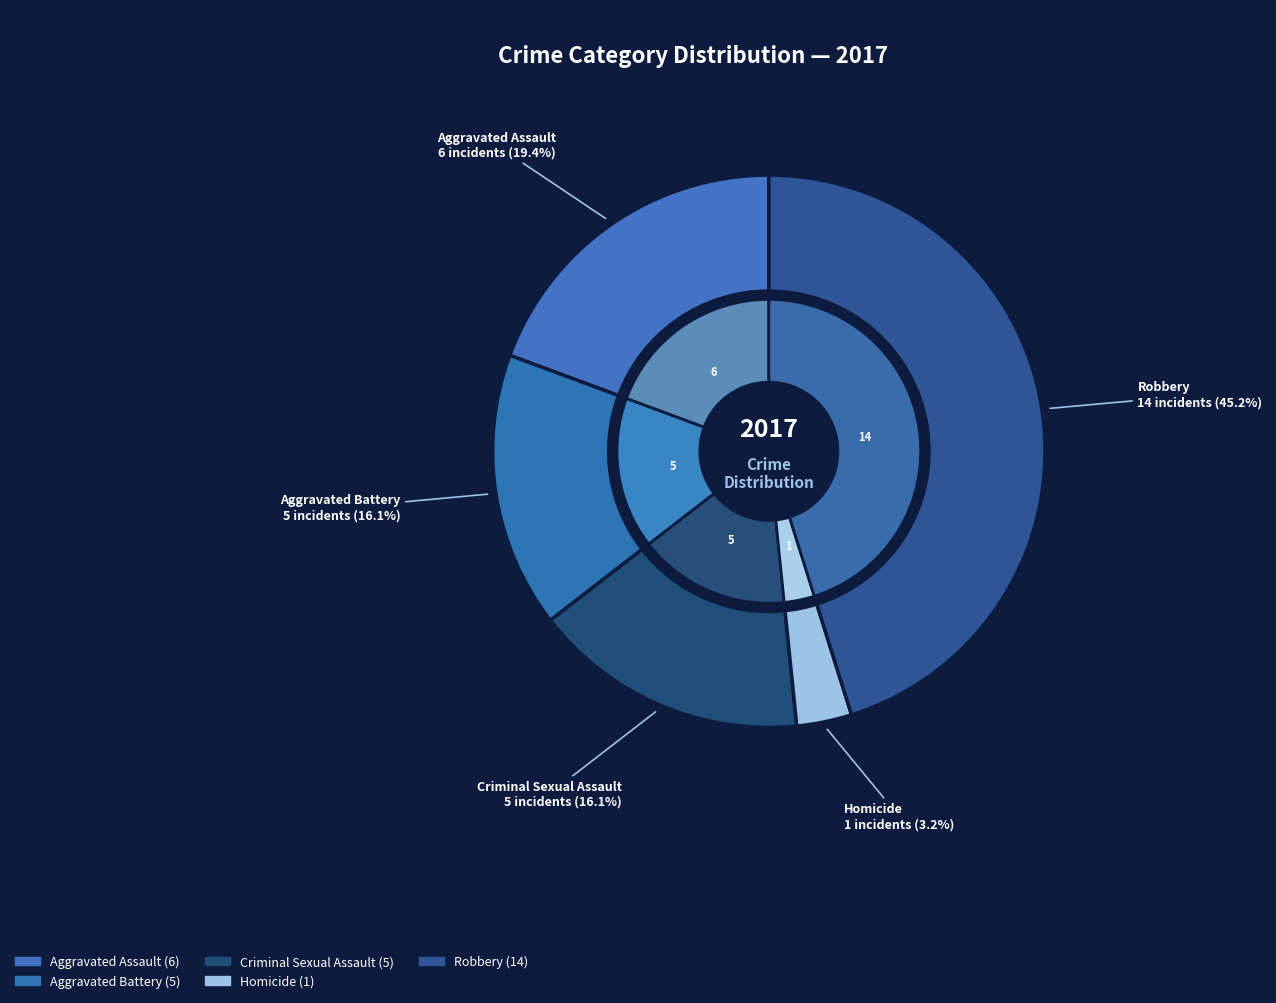

Count the number of slices in the pie.

5